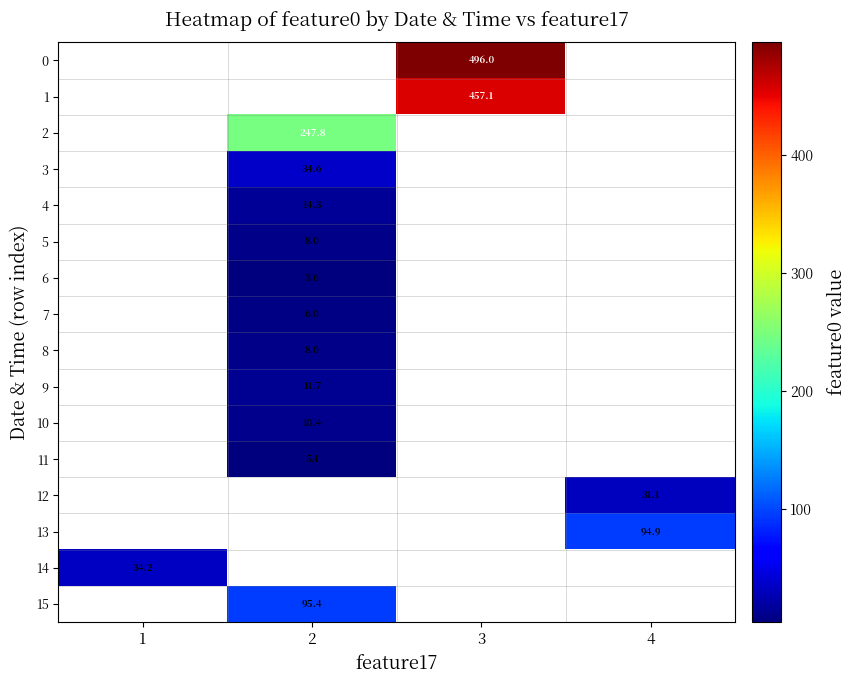

Which series has the widest spread of values?

14